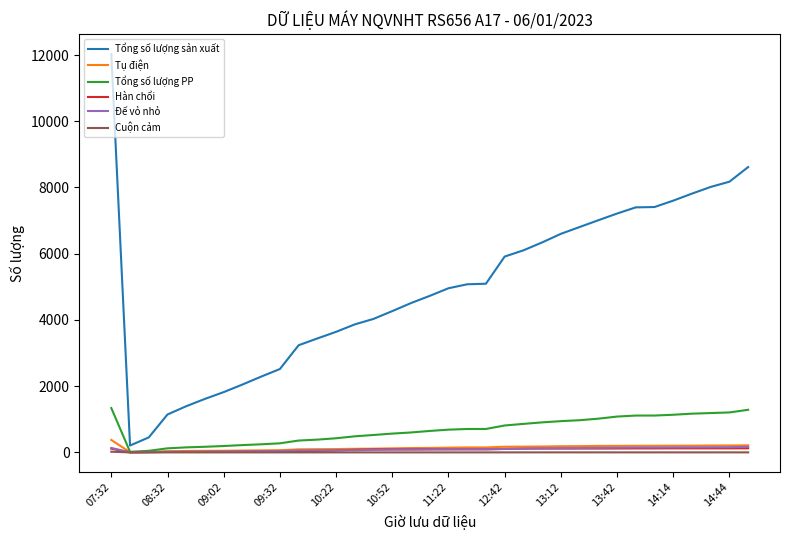

Which series has the largest range (max minus min)?

Tổng số lượng sản xuất